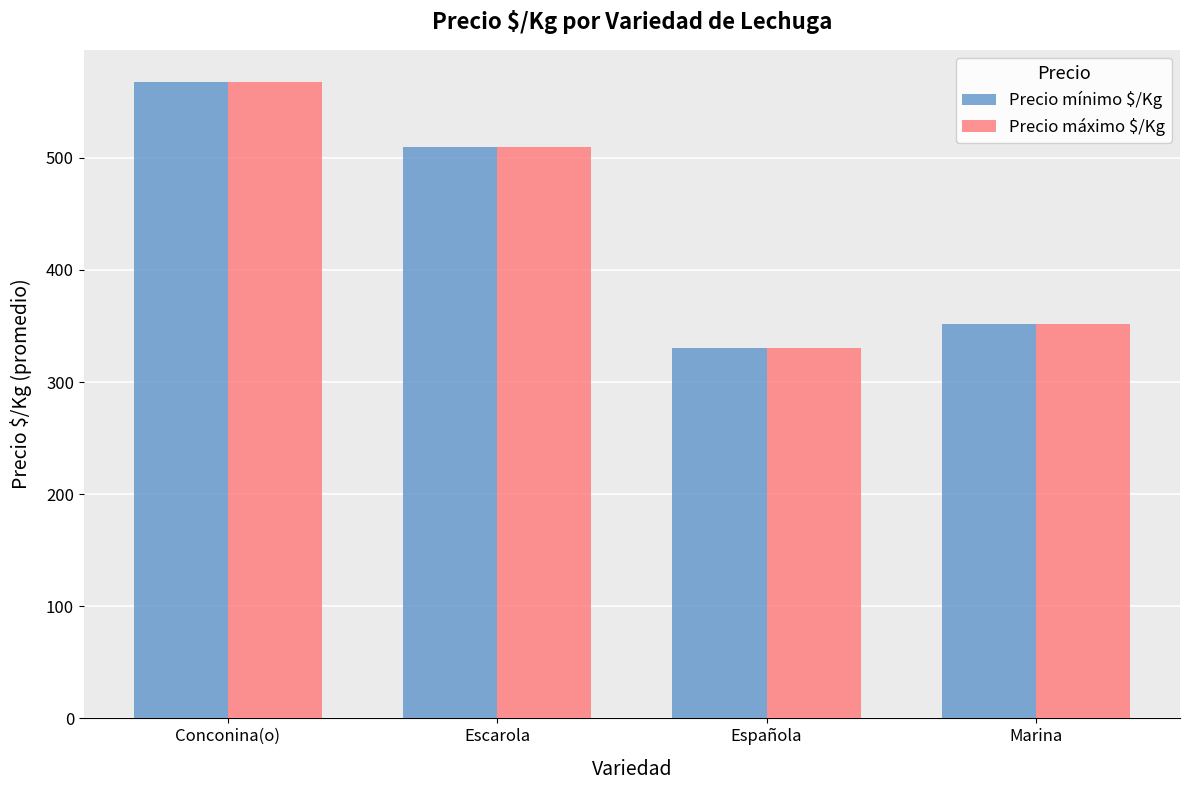

Read the Precio máximo $/Kg value at Conconina(o), to the nearest 50.

550